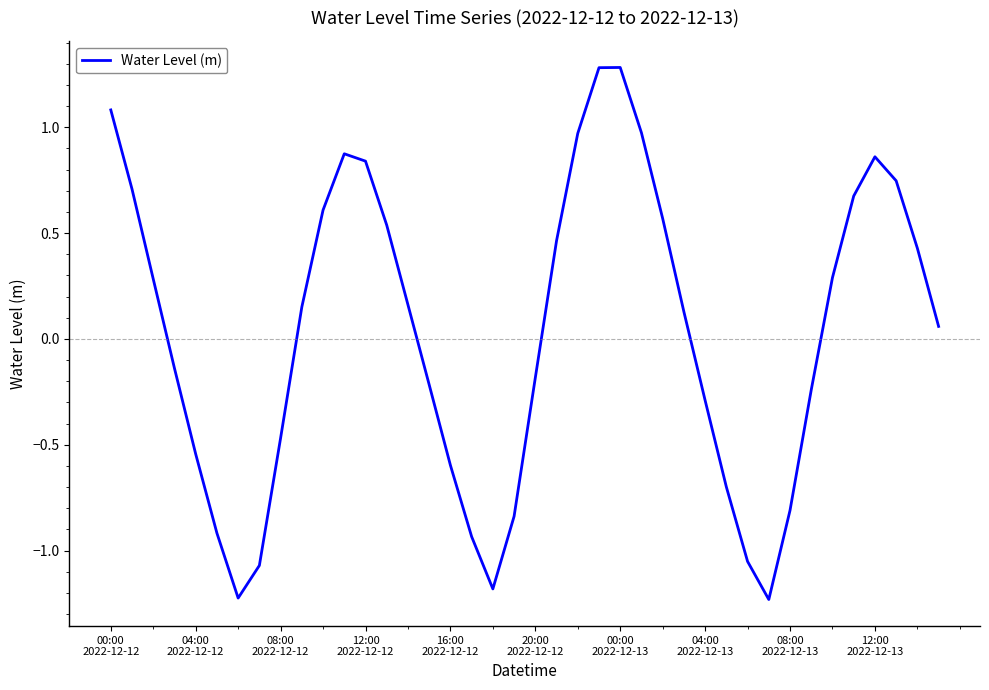

What is the greatest value displayed?

1.3